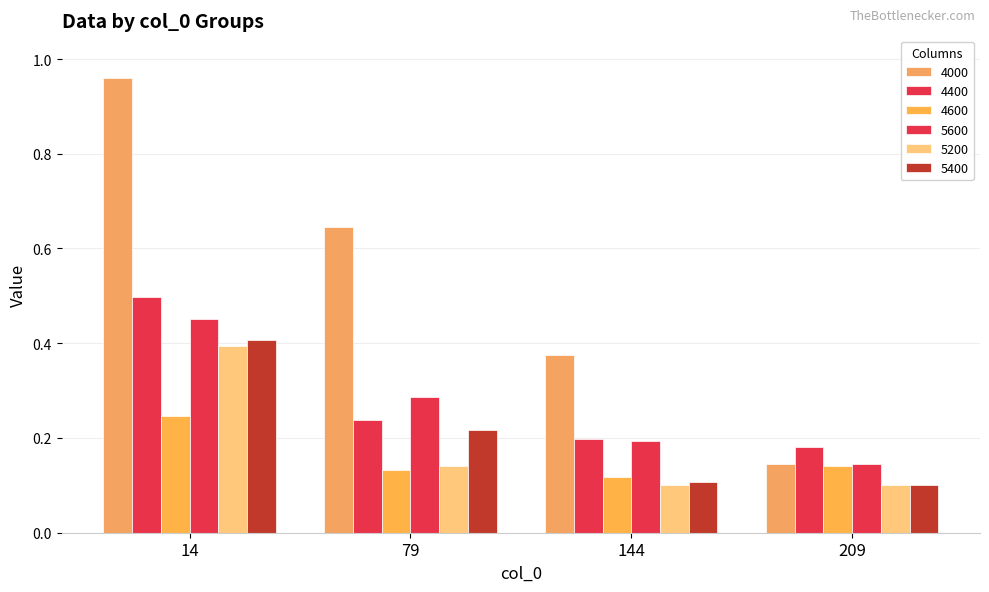

Does the chart contain any negative values?

No